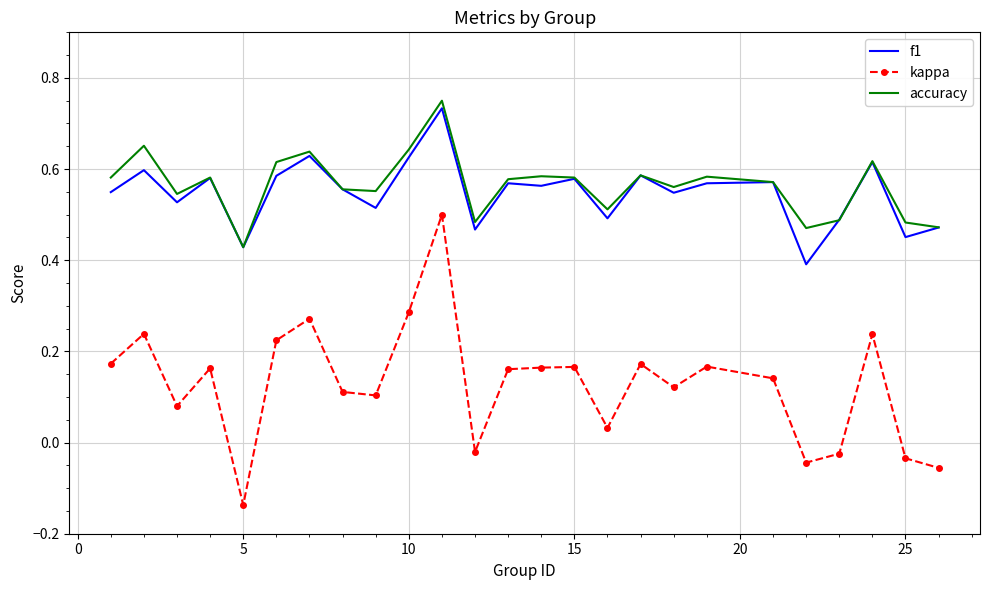

True or false: accuracy and kappa cross at least once.

False